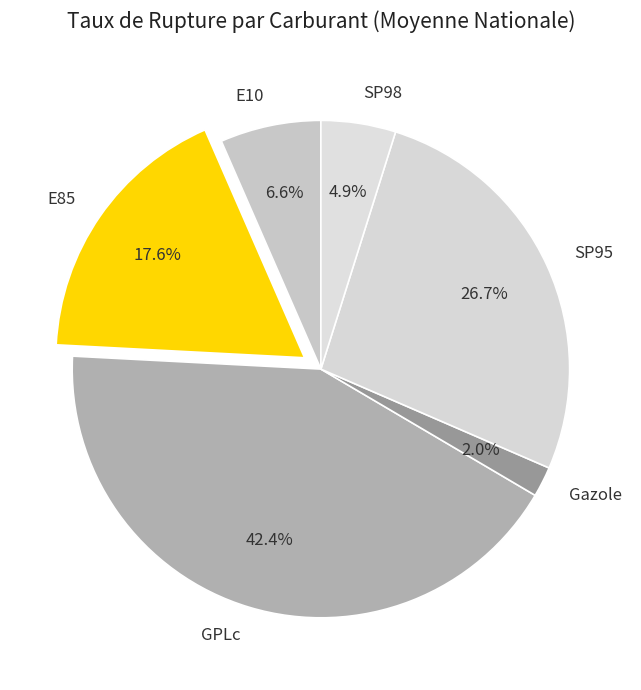

Is it true that SP98 is 5% of the pie?

True